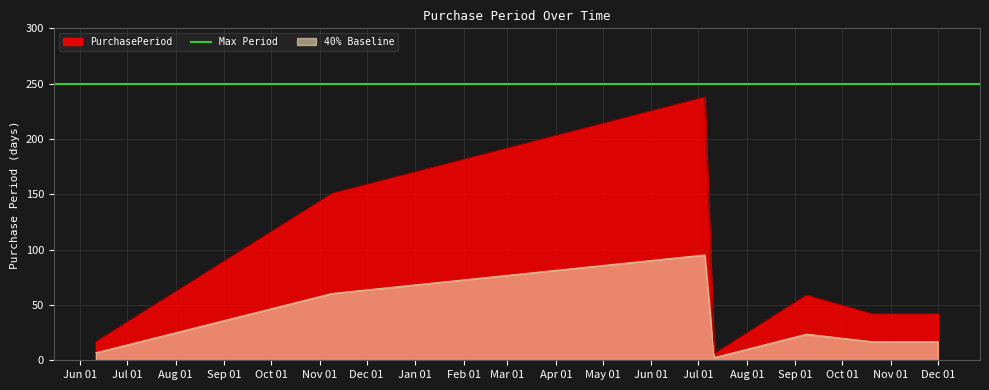

How many data points are less than 42?

2